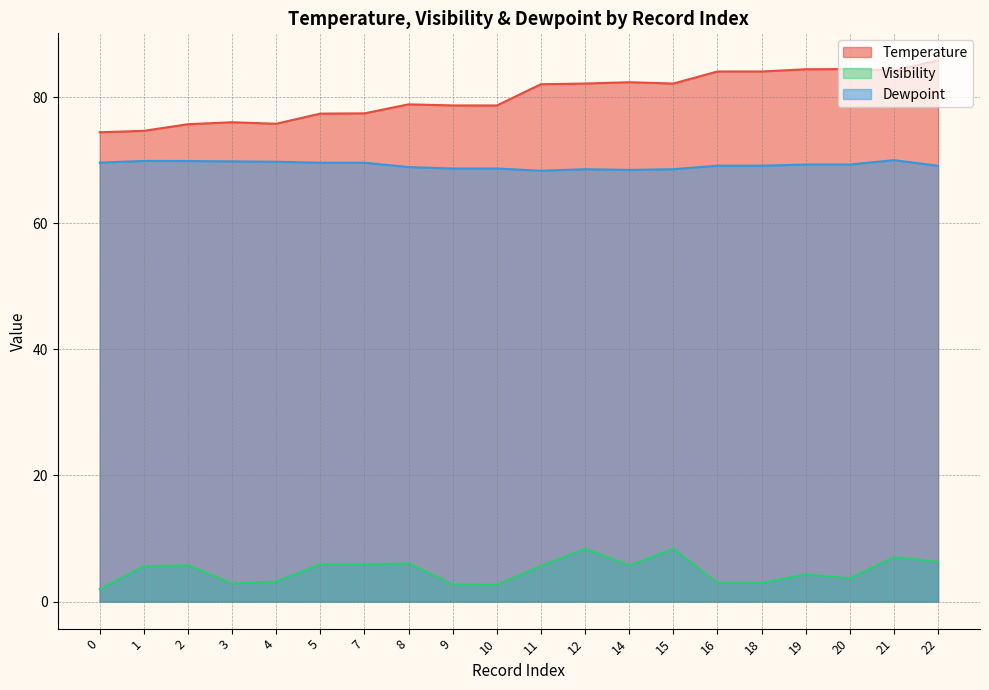

What is the value of the Visibility point at the 8th from the left?

6.1